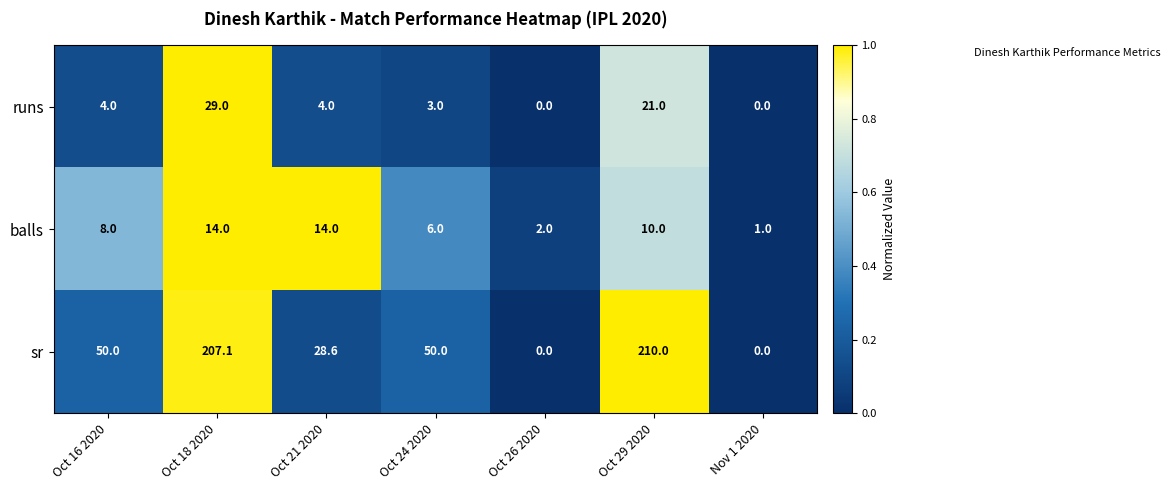

Reading left to right, what are all the values shown in this chart?

runs: Oct 16 2020=4.0	Oct 18 2020=29.0	Oct 21 2020=4.0	Oct 24 2020=3.0	Oct 26 2020=0.0	Oct 29 2020=21.0	Nov 1 2020=0.0
balls: Oct 16 2020=8.0	Oct 18 2020=14.0	Oct 21 2020=14.0	Oct 24 2020=6.0	Oct 26 2020=2.0	Oct 29 2020=10.0	Nov 1 2020=1.0
sr: Oct 16 2020=50.0	Oct 18 2020=207.1	Oct 21 2020=28.6	Oct 24 2020=50.0	Oct 26 2020=0.0	Oct 29 2020=210.0	Nov 1 2020=0.0